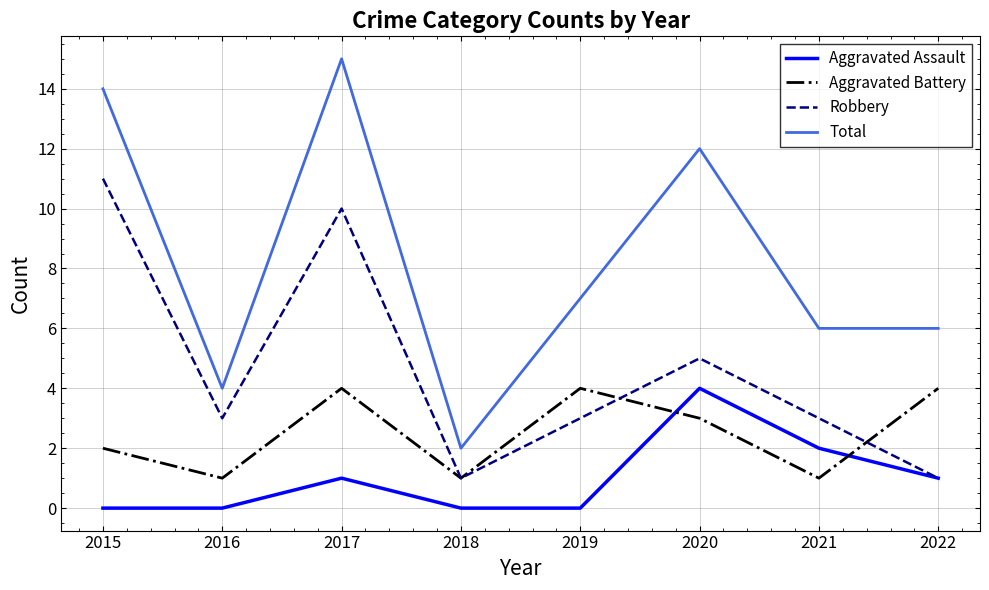

Is the value of Aggravated Battery at 2020 greater than the value of Total at 2019?

No